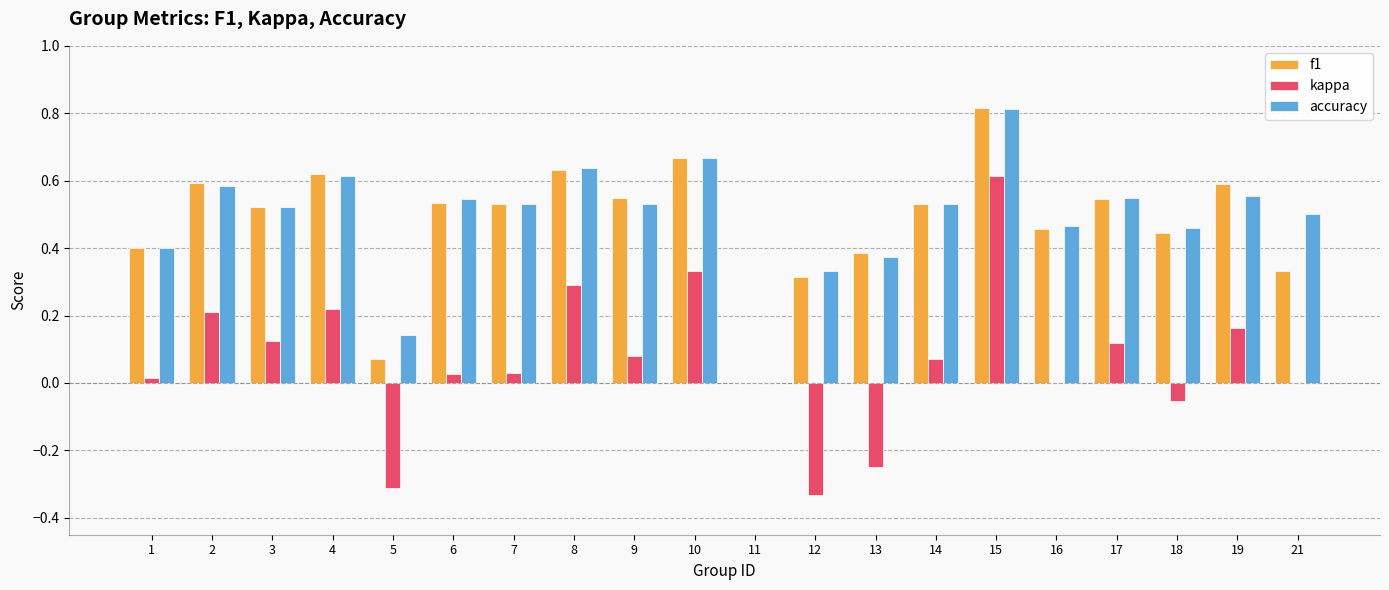

Where is accuracy nearest to the value 0?

11